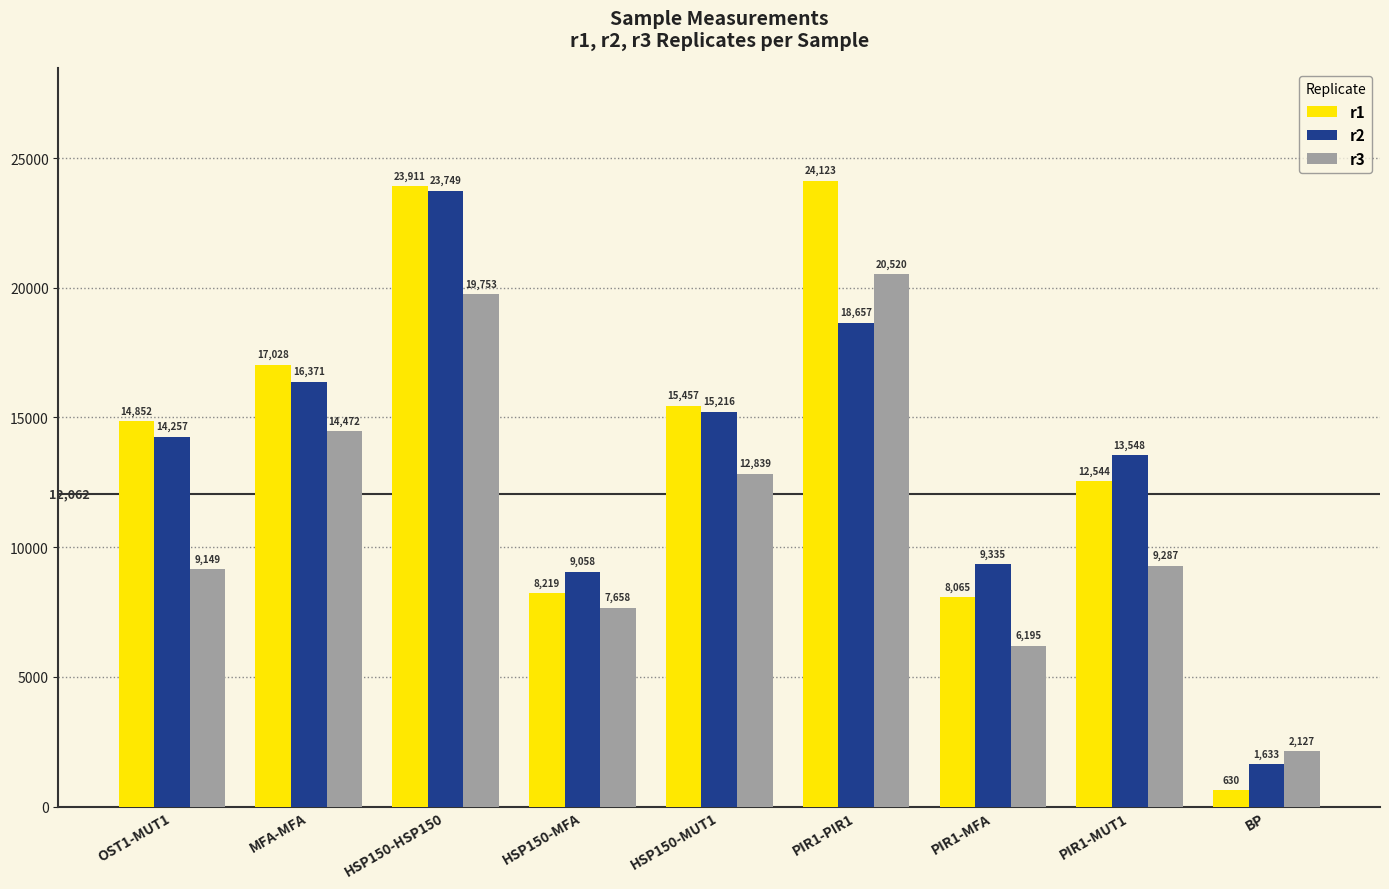

Which series has the largest total across all categories?

r1